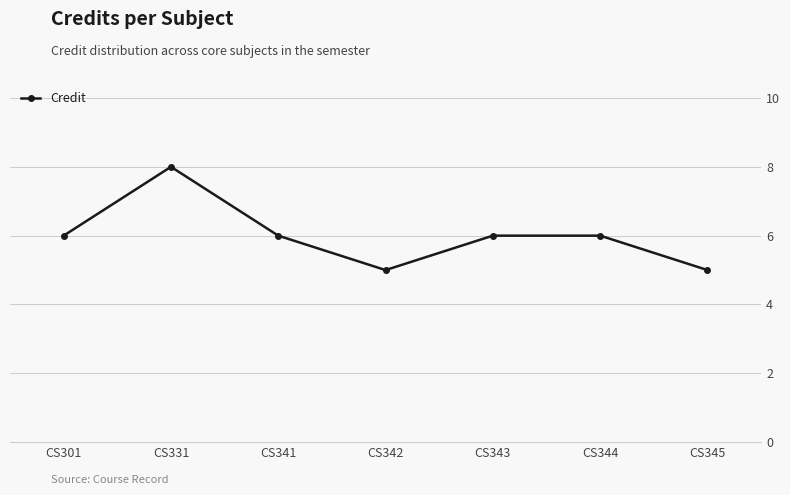

At which category does the data reach its first local peak?

CS331